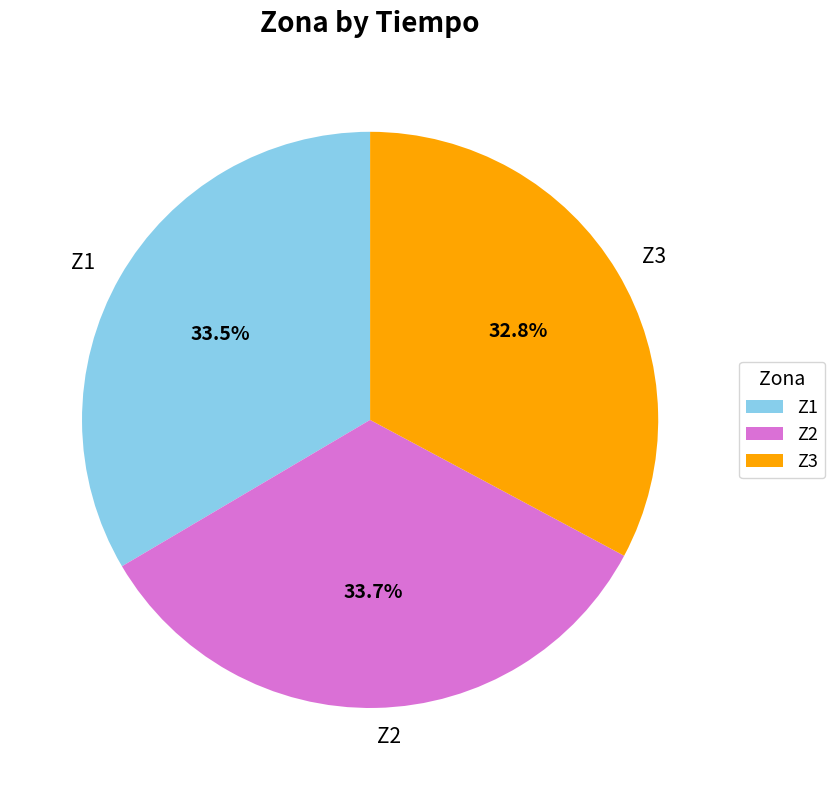

Does any single category account for the majority?

No